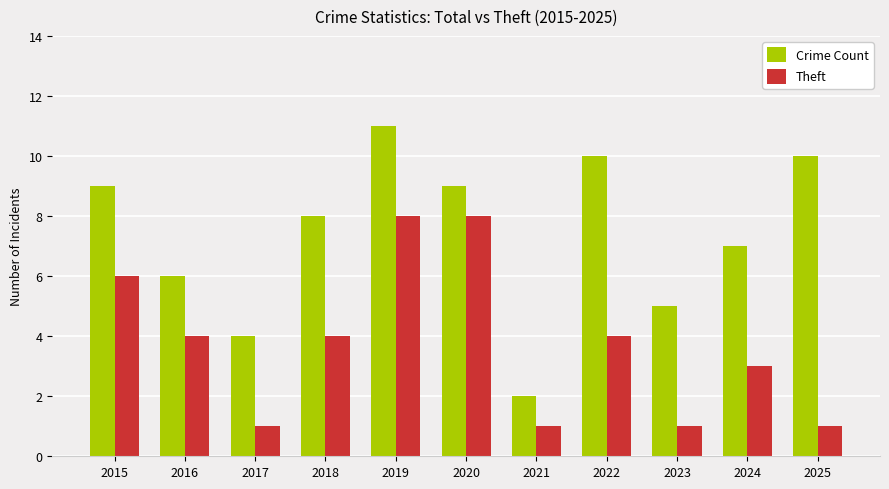

What is the highest value of the Theft series?

8